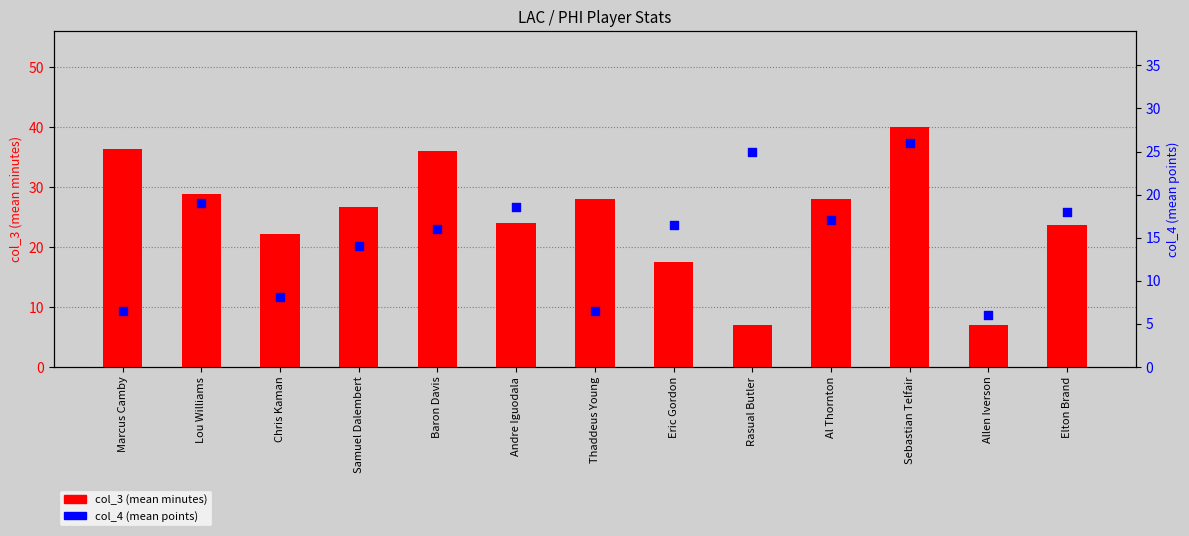

What is the total value across all series at Sebastian Telfair?

66.0